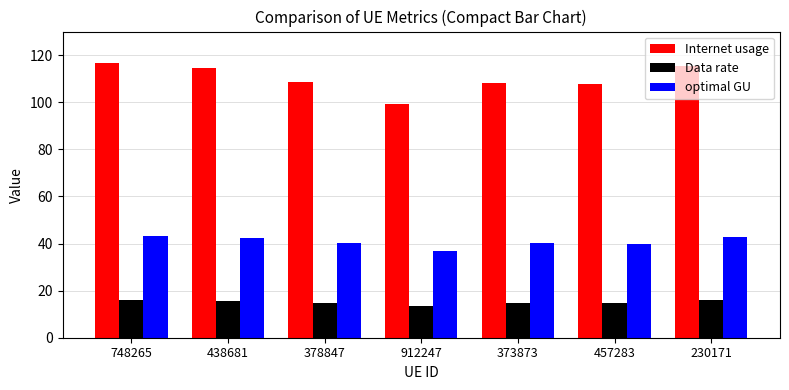

Count the number of data series in this chart.

3